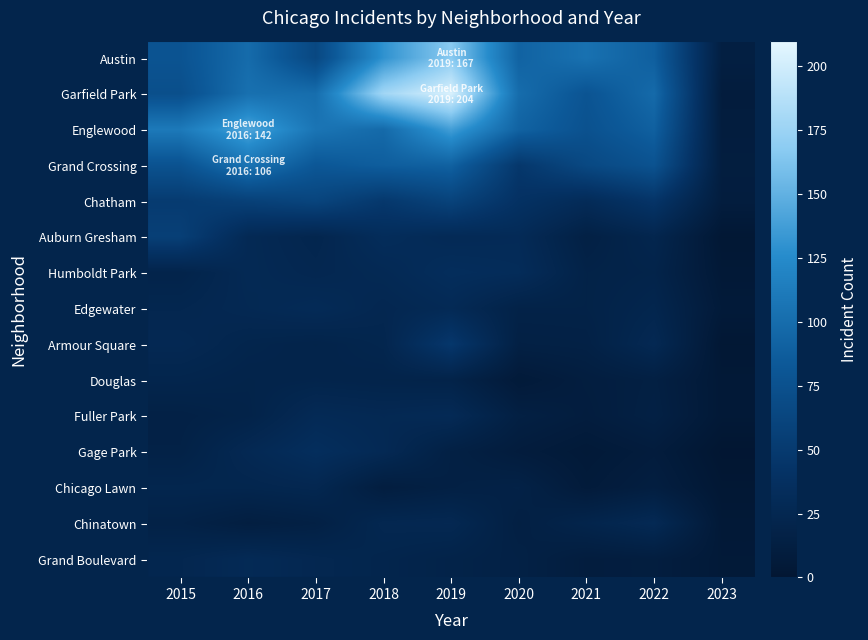

At which category does the chart reach its minimum across all series?

2023